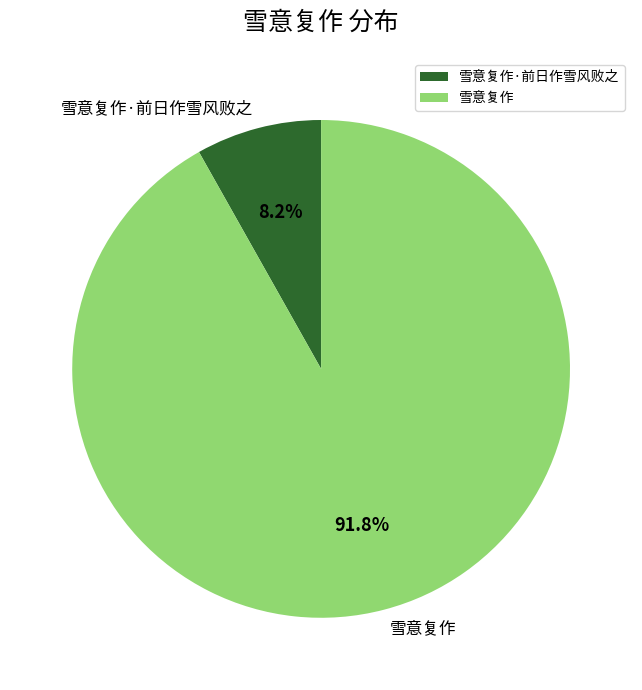

What is the majority slice?

雪意复作